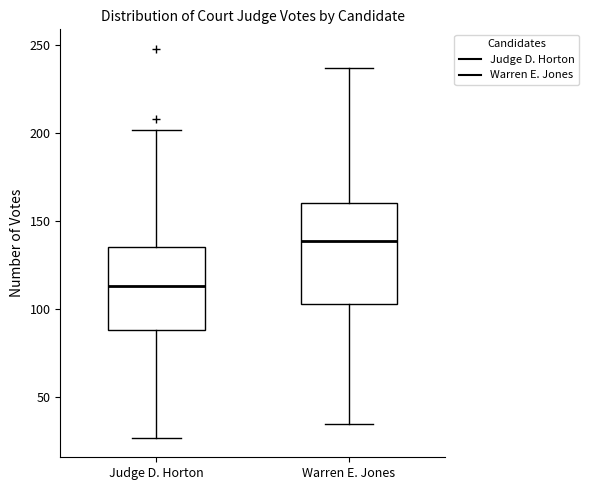

Which box's median line is the lowest?

Judge D. Horton